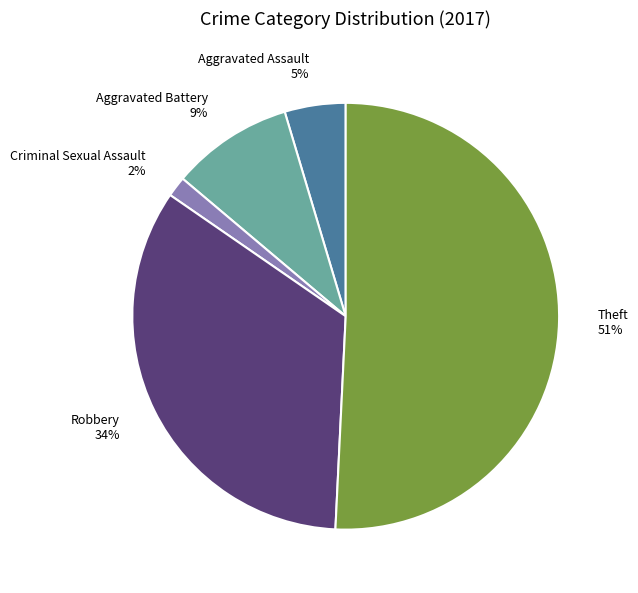

Which category has the biggest portion of the pie?

Theft 51%